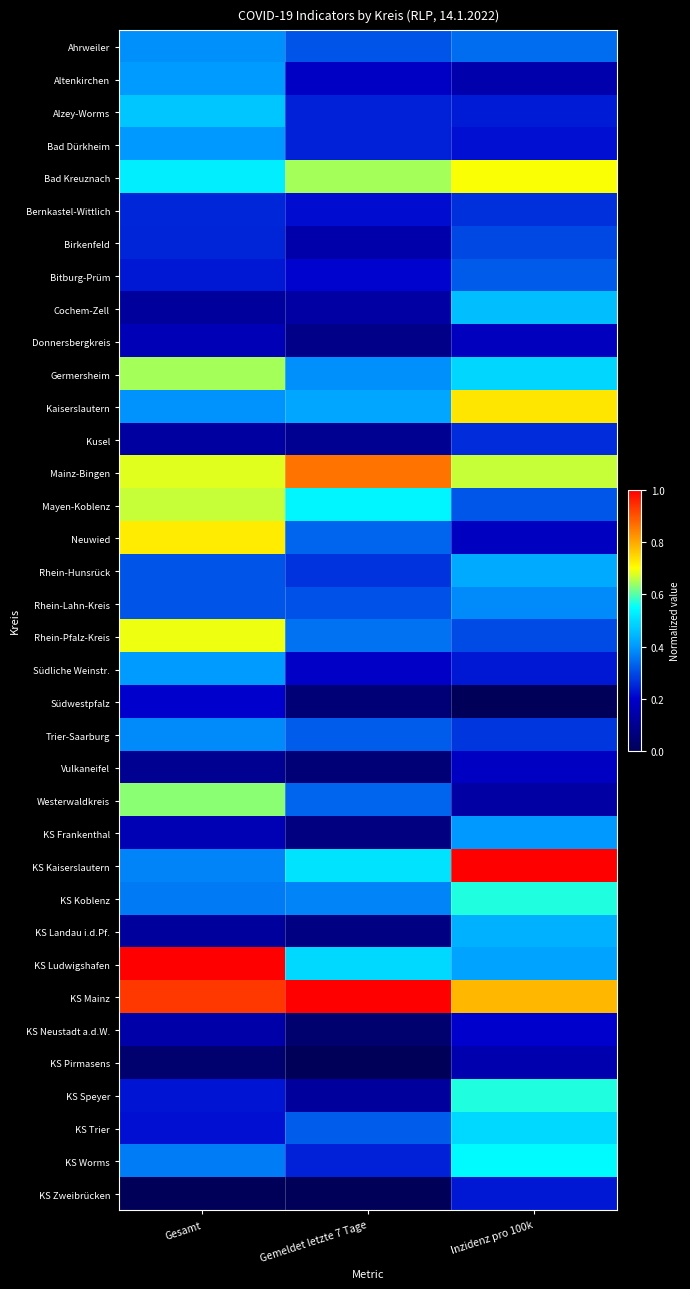

Reading left to right, what are all the values shown in this chart?

Ahrweiler: Gesamt=0.4	Gemeldet letzte 7 Tage=0.3	Inzidenz pro 100k=0.3
Altenkirchen: Gesamt=0.4	Gemeldet letzte 7 Tage=0.2	Inzidenz pro 100k=0.1
Alzey-Worms: Gesamt=0.5	Gemeldet letzte 7 Tage=0.2	Inzidenz pro 100k=0.2
Bad Dürkheim: Gesamt=0.4	Gemeldet letzte 7 Tage=0.2	Inzidenz pro 100k=0.2
Bad Kreuznach: Gesamt=0.5	Gemeldet letzte 7 Tage=0.6	Inzidenz pro 100k=0.7
Bernkastel-Wittlich: Gesamt=0.3	Gemeldet letzte 7 Tage=0.2	Inzidenz pro 100k=0.3
Birkenfeld: Gesamt=0.2	Gemeldet letzte 7 Tage=0.1	Inzidenz pro 100k=0.3
Bitburg-Prüm: Gesamt=0.2	Gemeldet letzte 7 Tage=0.2	Inzidenz pro 100k=0.3
Cochem-Zell: Gesamt=0.1	Gemeldet letzte 7 Tage=0.1	Inzidenz pro 100k=0.5
Donnersbergkreis: Gesamt=0.2	Gemeldet letzte 7 Tage=0.1	Inzidenz pro 100k=0.2
Germersheim: Gesamt=0.6	Gemeldet letzte 7 Tage=0.4	Inzidenz pro 100k=0.5
Kaiserslautern: Gesamt=0.4	Gemeldet letzte 7 Tage=0.4	Inzidenz pro 100k=0.7
Kusel: Gesamt=0.1	Gemeldet letzte 7 Tage=0.1	Inzidenz pro 100k=0.3
Mainz-Bingen: Gesamt=0.7	Gemeldet letzte 7 Tage=0.9	Inzidenz pro 100k=0.7
Mayen-Koblenz: Gesamt=0.7	Gemeldet letzte 7 Tage=0.5	Inzidenz pro 100k=0.3
Neuwied: Gesamt=0.7	Gemeldet letzte 7 Tage=0.3	Inzidenz pro 100k=0.2
Rhein-Hunsrück: Gesamt=0.3	Gemeldet letzte 7 Tage=0.3	Inzidenz pro 100k=0.4
Rhein-Lahn-Kreis: Gesamt=0.3	Gemeldet letzte 7 Tage=0.3	Inzidenz pro 100k=0.4
Rhein-Pfalz-Kreis: Gesamt=0.7	Gemeldet letzte 7 Tage=0.3	Inzidenz pro 100k=0.3
Südliche Weinstr.: Gesamt=0.4	Gemeldet letzte 7 Tage=0.2	Inzidenz pro 100k=0.2
Südwestpfalz: Gesamt=0.2	Gemeldet letzte 7 Tage=0.1	Inzidenz pro 100k=0.0
Trier-Saarburg: Gesamt=0.4	Gemeldet letzte 7 Tage=0.3	Inzidenz pro 100k=0.3
Vulkaneifel: Gesamt=0.1	Gemeldet letzte 7 Tage=0.1	Inzidenz pro 100k=0.2
Westerwaldkreis: Gesamt=0.6	Gemeldet letzte 7 Tage=0.3	Inzidenz pro 100k=0.1
KS Frankenthal: Gesamt=0.2	Gemeldet letzte 7 Tage=0.1	Inzidenz pro 100k=0.4
KS Kaiserslautern: Gesamt=0.4	Gemeldet letzte 7 Tage=0.5	Inzidenz pro 100k=1.0
KS Koblenz: Gesamt=0.4	Gemeldet letzte 7 Tage=0.4	Inzidenz pro 100k=0.6
KS Landau i.d.Pf.: Gesamt=0.1	Gemeldet letzte 7 Tage=0.1	Inzidenz pro 100k=0.4
KS Ludwigshafen: Gesamt=1.0	Gemeldet letzte 7 Tage=0.5	Inzidenz pro 100k=0.4
KS Mainz: Gesamt=0.9	Gemeldet letzte 7 Tage=1.0	Inzidenz pro 100k=0.8
KS Neustadt a.d.W.: Gesamt=0.1	Gemeldet letzte 7 Tage=0.0	Inzidenz pro 100k=0.2
KS Pirmasens: Gesamt=0.0	Gemeldet letzte 7 Tage=0.0	Inzidenz pro 100k=0.2
KS Speyer: Gesamt=0.2	Gemeldet letzte 7 Tage=0.1	Inzidenz pro 100k=0.6
KS Trier: Gesamt=0.2	Gemeldet letzte 7 Tage=0.3	Inzidenz pro 100k=0.5
KS Worms: Gesamt=0.4	Gemeldet letzte 7 Tage=0.2	Inzidenz pro 100k=0.5
KS Zweibrücken: Gesamt=0.0	Gemeldet letzte 7 Tage=0.0	Inzidenz pro 100k=0.2